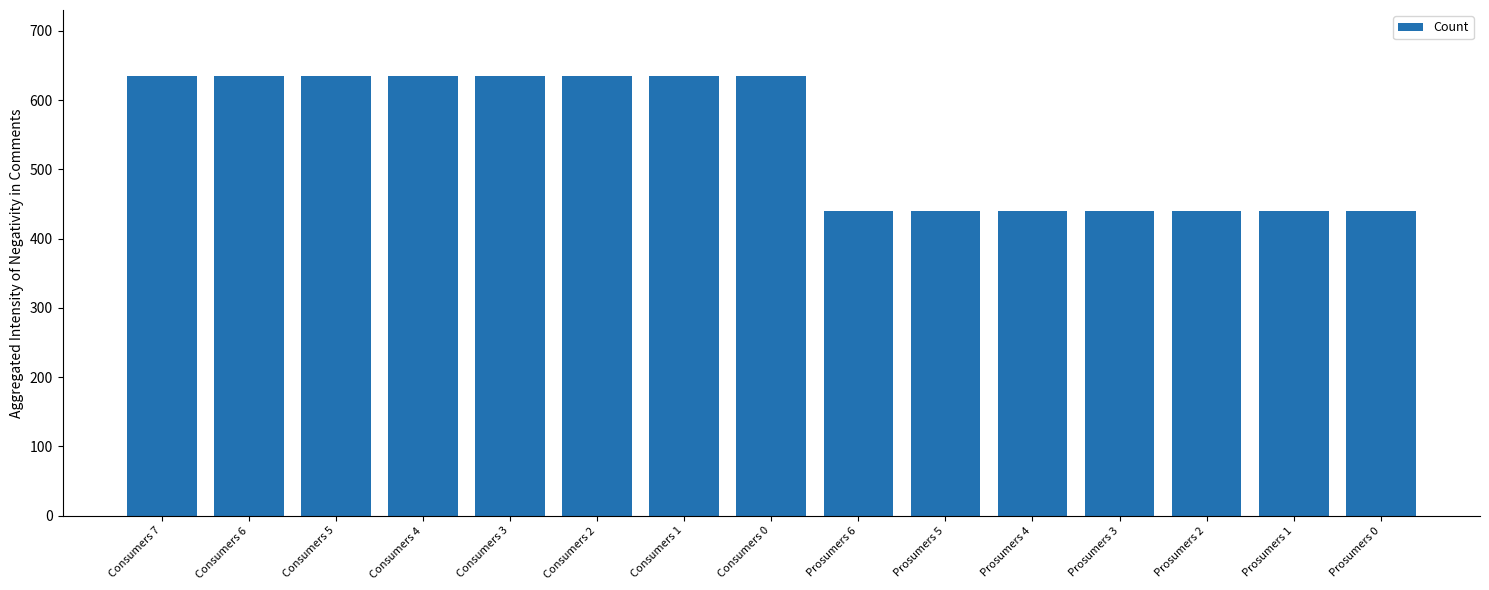

What is the difference between the maximum and second lowest values?

195